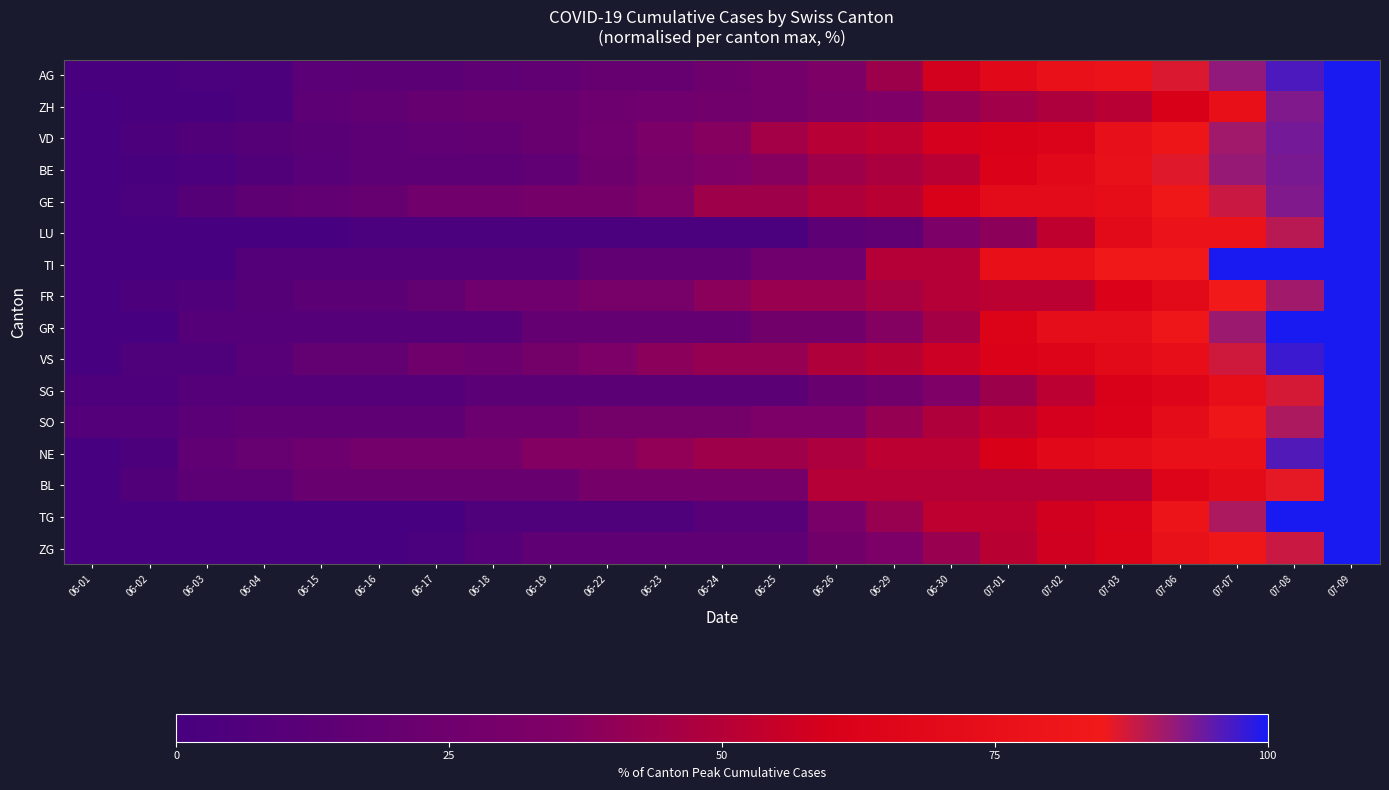

Between 07-06 and 06-24, which is larger?

07-06